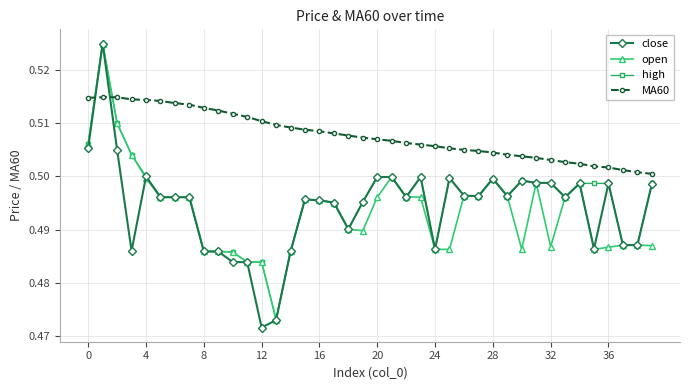

Which series has the widest spread of values?

close